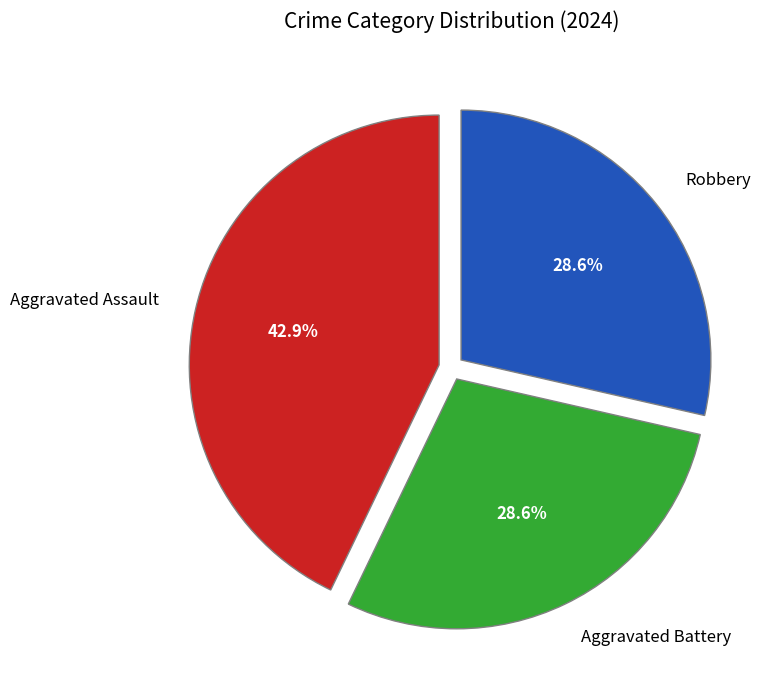

The Robbery slice represents 17% of the pie. True or false?

False